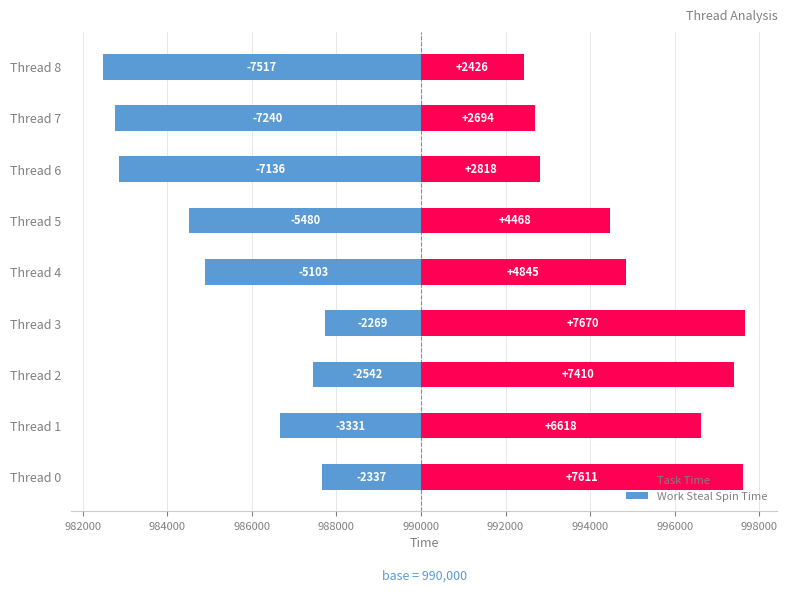

Reading left to right, list all the values displayed in this chart.

Task Time: 7611	6618	7410	7670	4845	4468	2818	2694	2426
Work Steal Spin Time: -2337	-3331	-2542	-2269	-5103	-5480	-7136	-7240	-7517